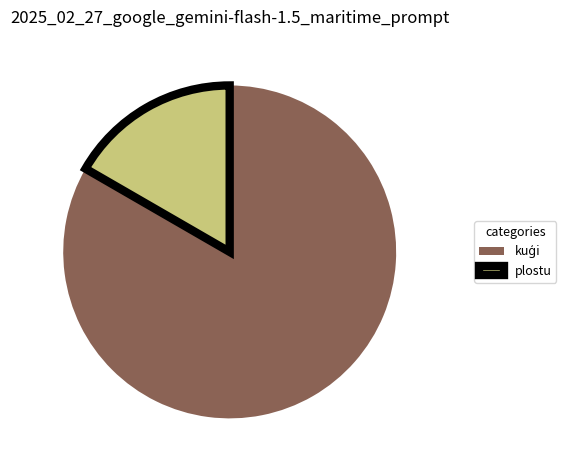

Which slice is the smallest?

plostu